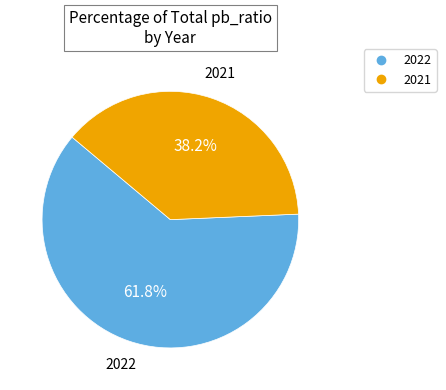

Does any single category account for the majority?

Yes